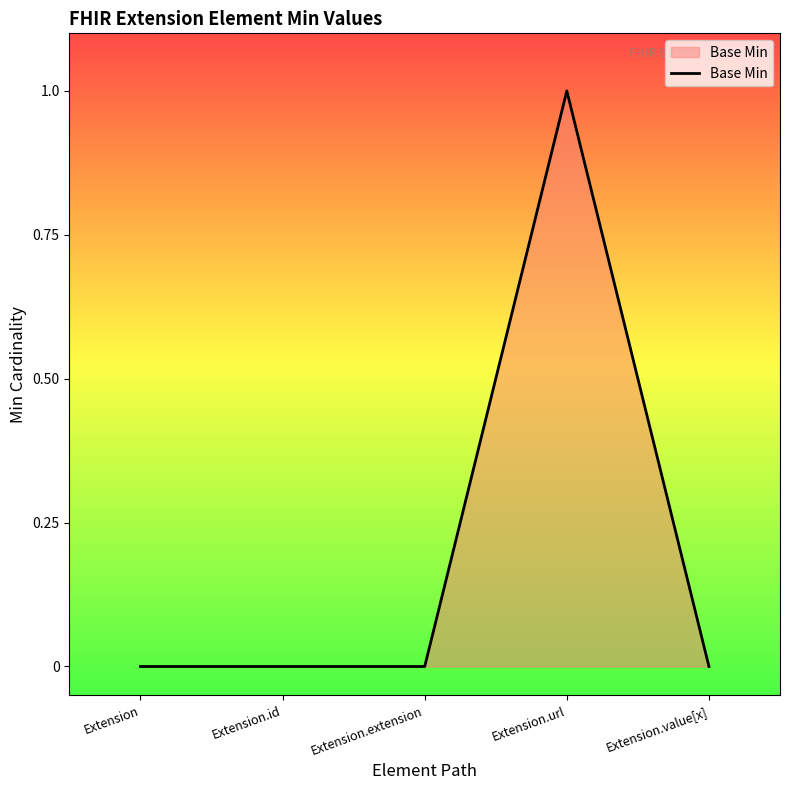

Reading right to left, transcribe all the data shown in this chart.

Extension.value[x]=0	Extension.url=1	Extension.extension=0	Extension.id=0	Extension=0